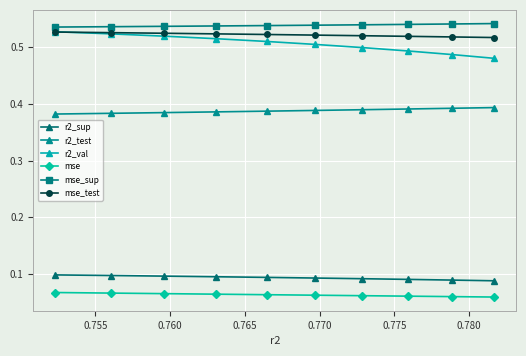

Which series has the widest spread of values?

r2_val